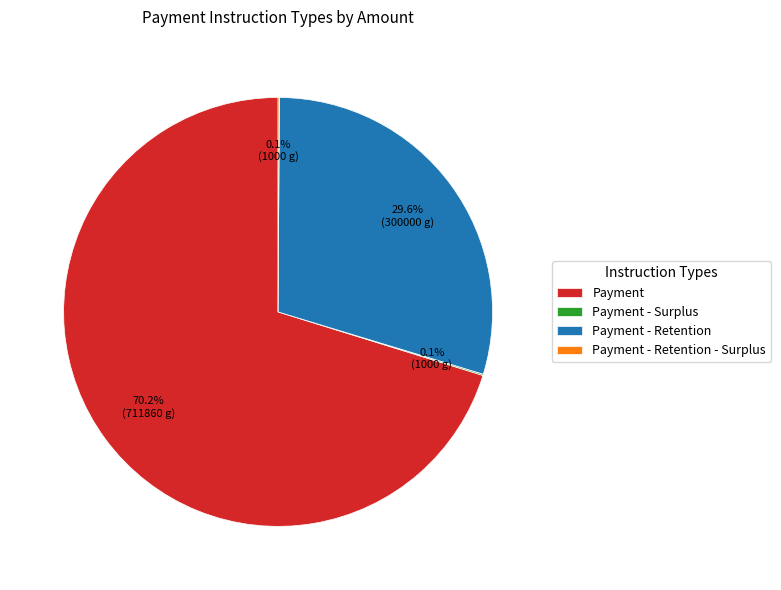

Is there a majority slice in this chart?

Yes